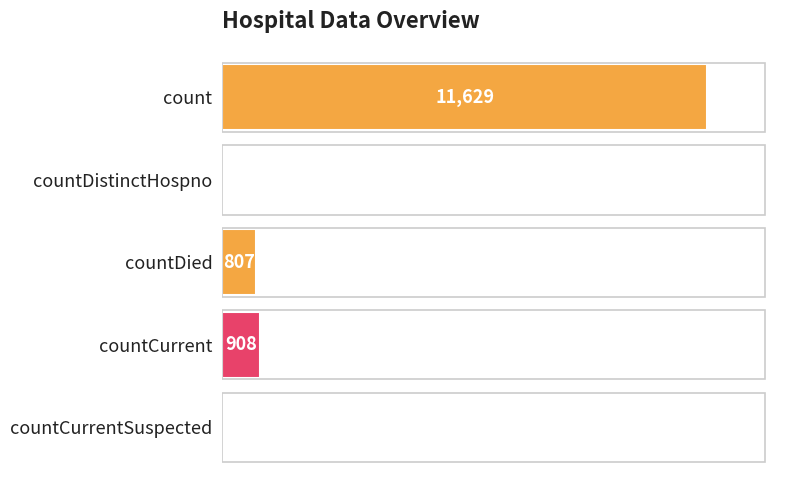

Does the chart contain stacked bars?

No